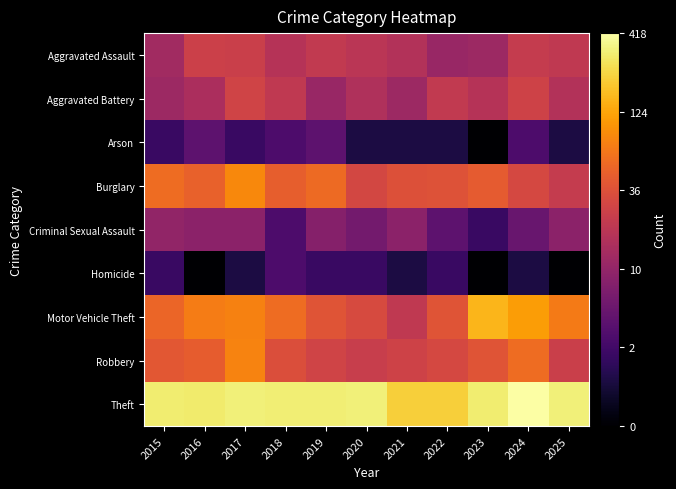

Rank the series by their maximum value, from highest to lowest.

Theft, Motor Vehicle Theft, Burglary, Robbery, Aggravated Battery, Aggravated Assault, Criminal Sexual Assault, Arson, Homicide